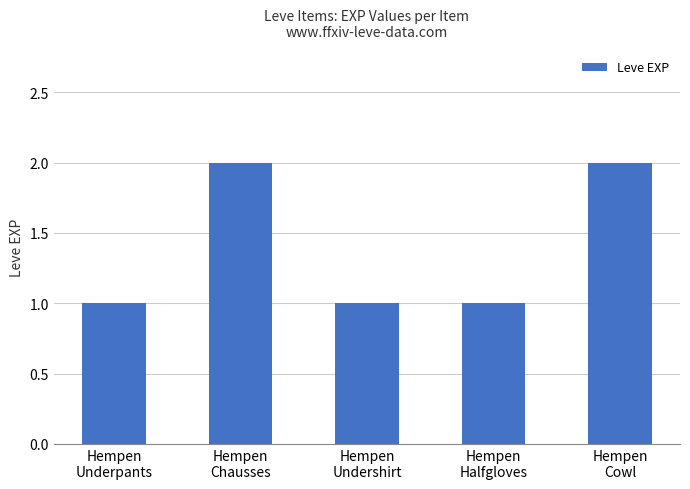

How many values are between 1 and 2?

5